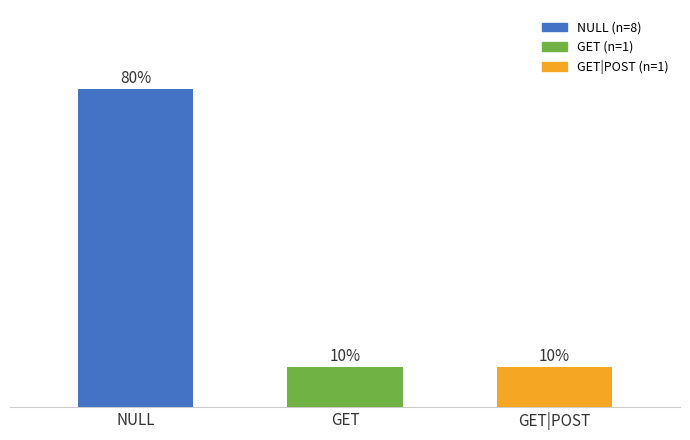

What is the ratio of the value at NULL to the value at GET|POST?

8.0